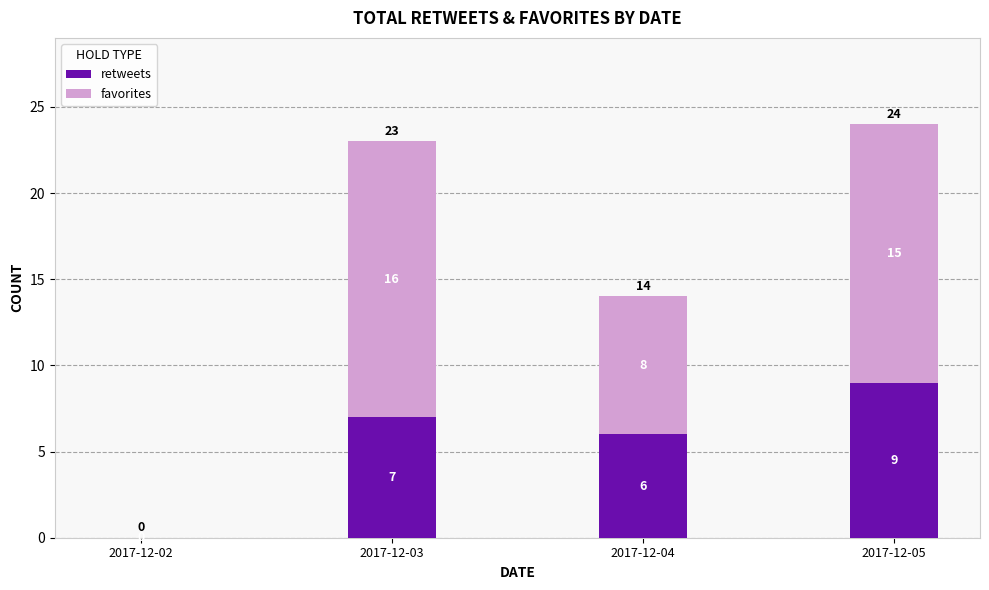

At which category is the sum across all series the highest?

2017-12-05